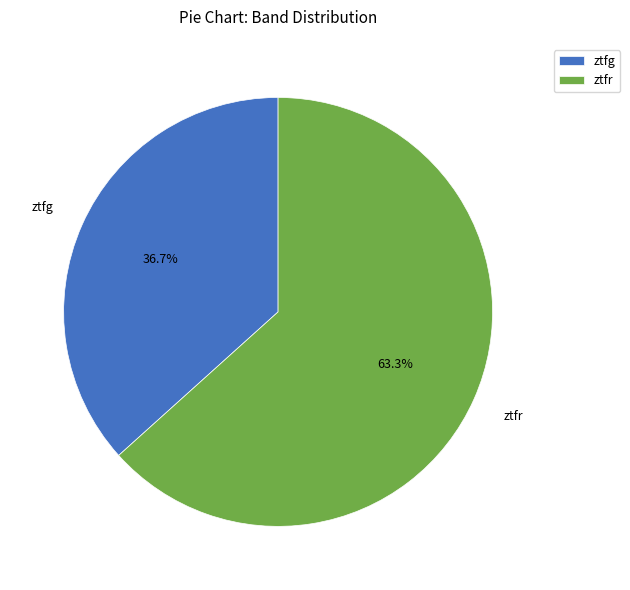

The ztfr slice represents 63% of the pie. True or false?

True